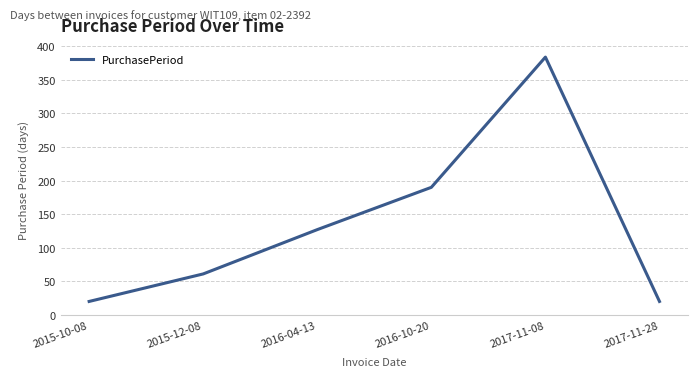

Reading left to right, list all the values displayed in this chart.

2015-10-08=20	2015-12-08=61	2016-04-13=127	2016-10-20=190	2017-11-08=384	2017-11-28=20